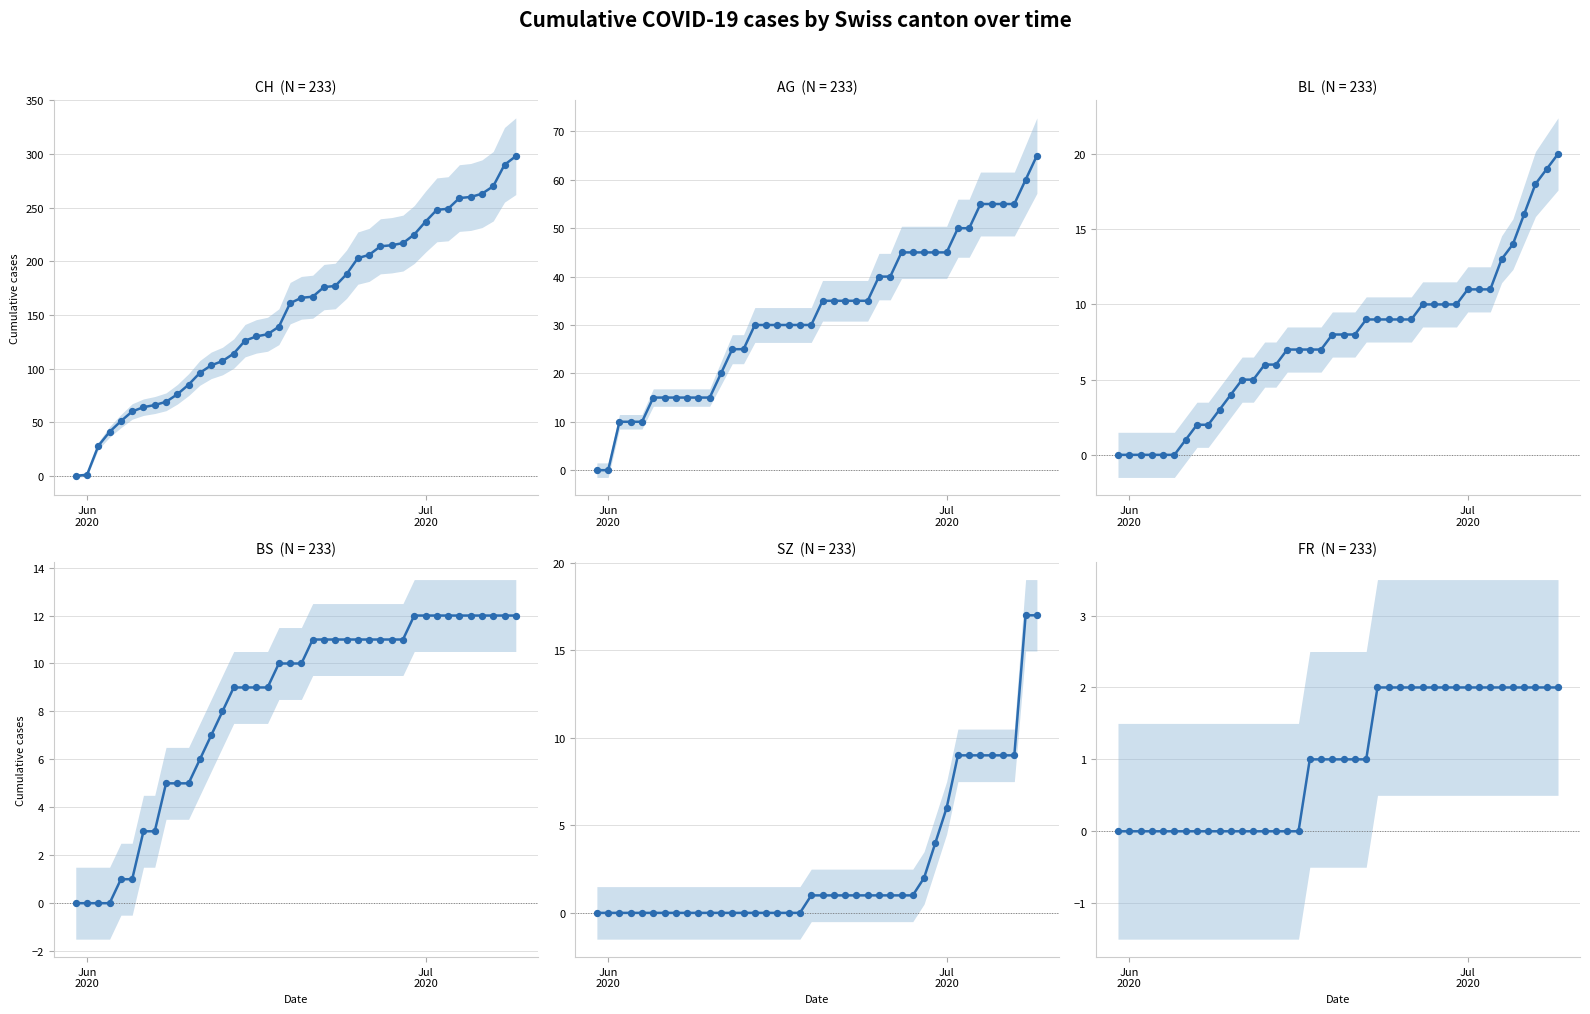

Which series has the largest total across all categories?

CH